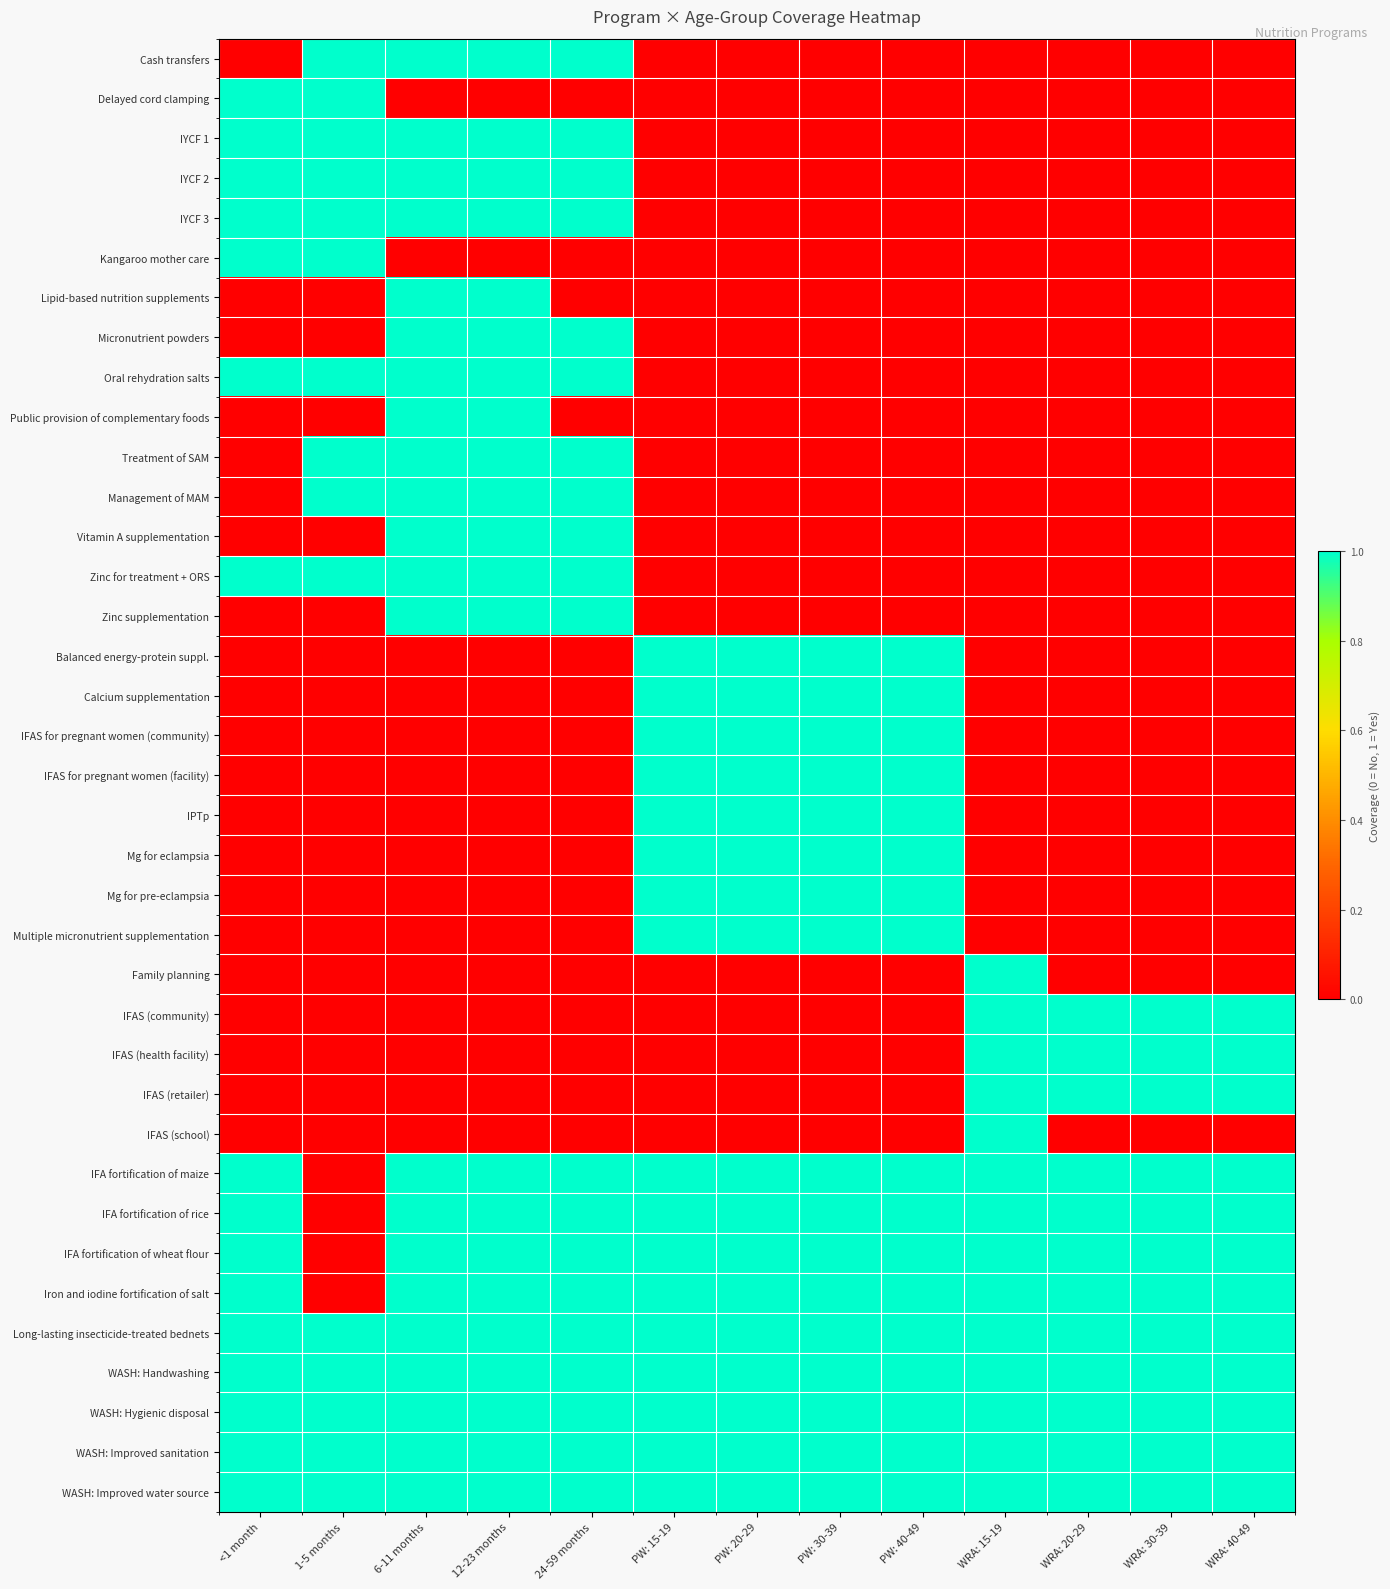

List the series in order of their peak value, lowest first.

Cash transfers, Delayed cord clamping, IYCF 1, IYCF 2, IYCF 3, Kangaroo mother care, Lipid-based nutrition supplements, Micronutrient powders, Oral rehydration salts, Public provision of complementary foods, Treatment of SAM, Management of MAM, Vitamin A supplementation, Zinc for treatment + ORS, Zinc supplementation, Balanced energy-protein suppl., Calcium supplementation, IFAS for pregnant women (community), IFAS for pregnant women (facility), IPTp, Mg for eclampsia, Mg for pre-eclampsia, Multiple micronutrient supplementation, Family planning, IFAS (community), IFAS (health facility), IFAS (retailer), IFAS (school), IFA fortification of maize, IFA fortification of rice, IFA fortification of wheat flour, Iron and iodine fortification of salt, Long-lasting insecticide-treated bednets, WASH: Handwashing, WASH: Hygienic disposal, WASH: Improved sanitation, WASH: Improved water source